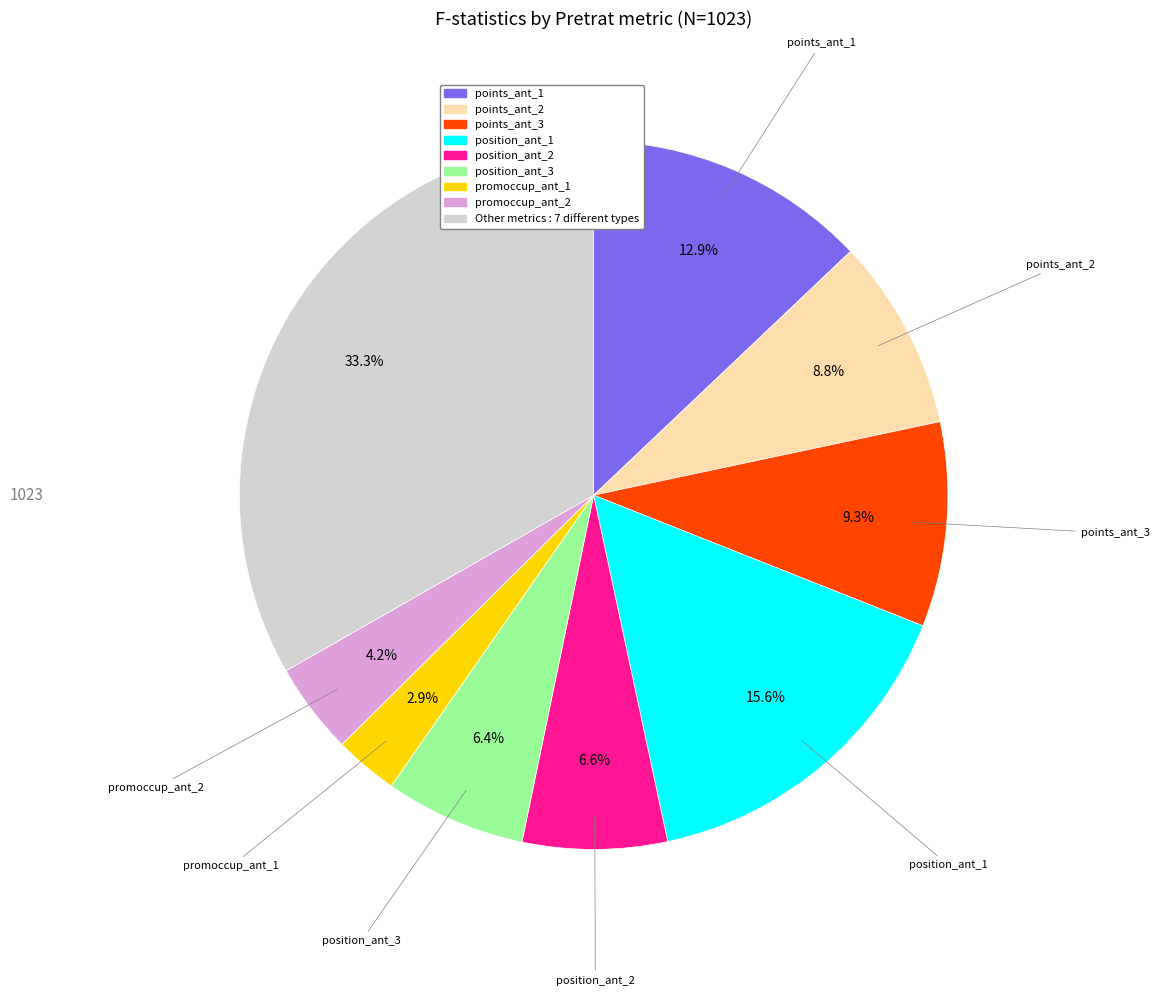

To the nearest percent, what is the average slice percentage?

11%